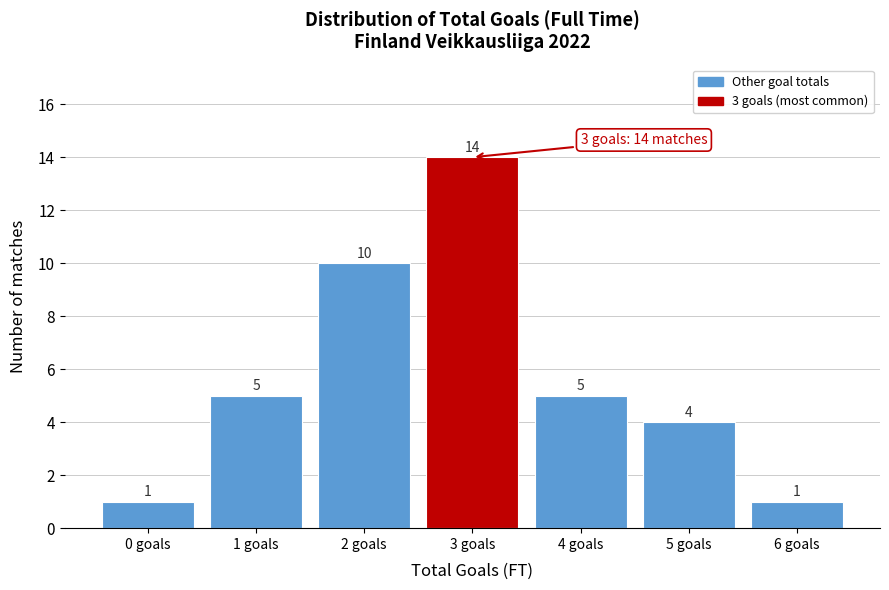

Reading left to right, extract all data points from this chart.

1	5	10	14	5	4	1